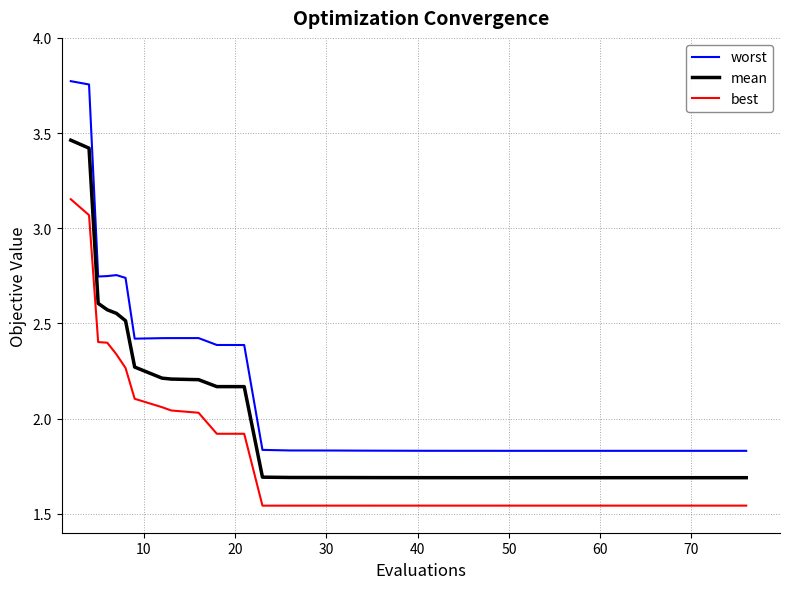

Which series has the largest total across all categories?

worst